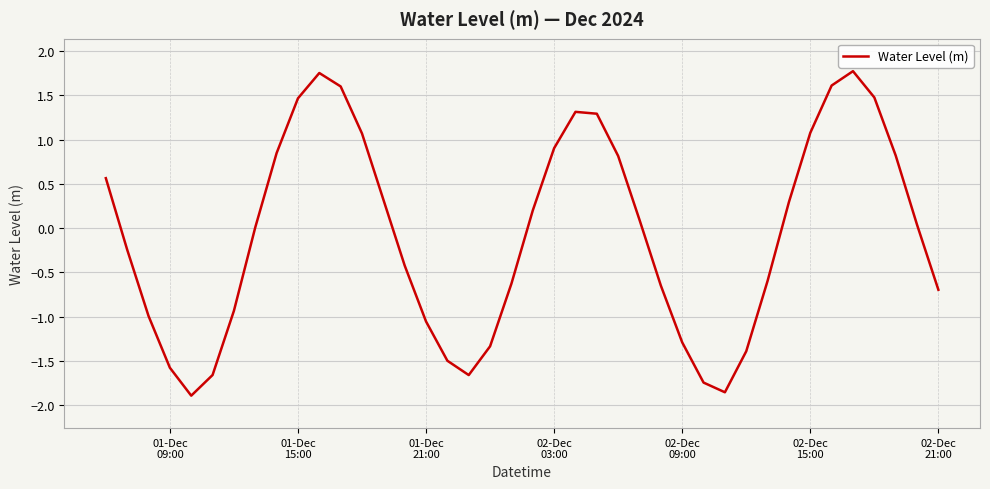

Count the number of data series in this chart.

1